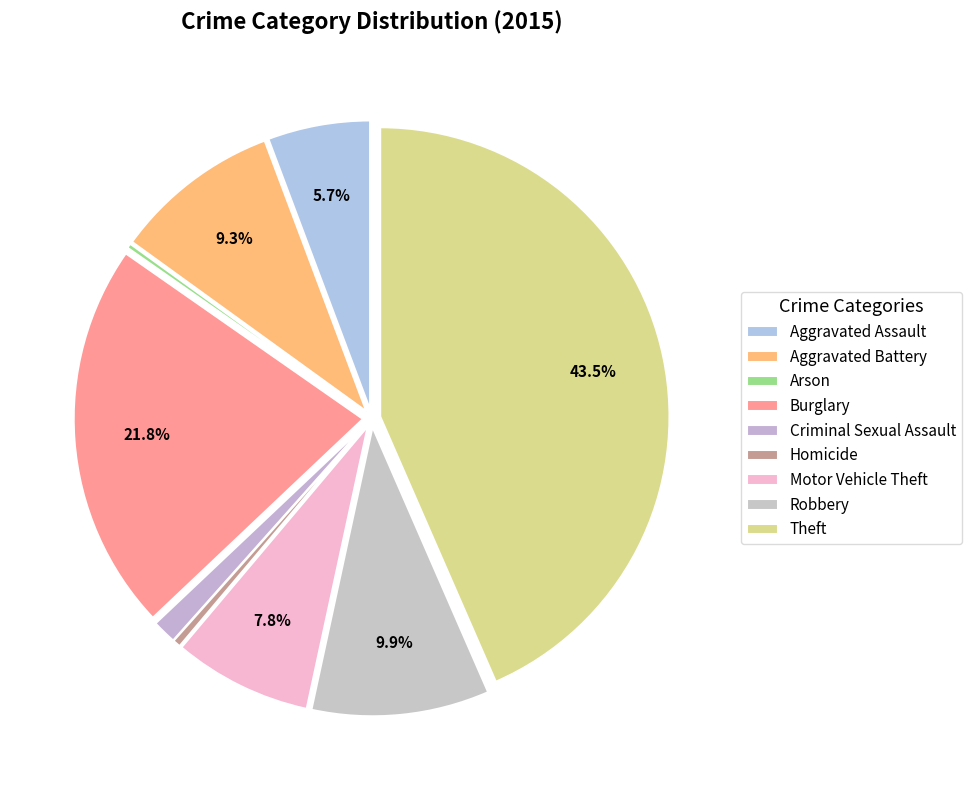

To the nearest percent, what is the difference between the largest and smallest slice percentages?

43%